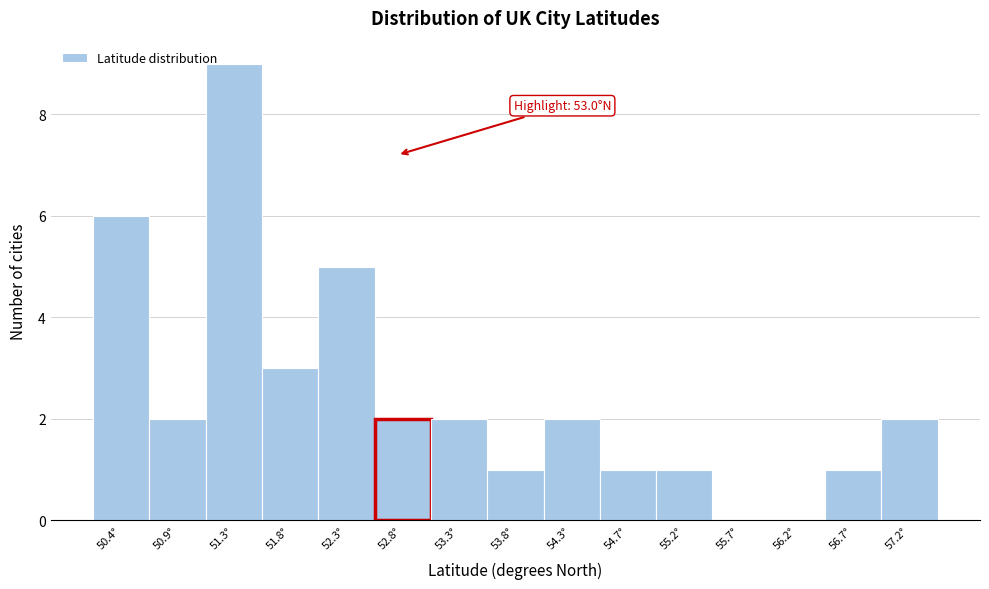

Reading left to right, what are all the values shown in this chart?

50.4°=6	50.9°=2	51.3°=9	51.8°=3	52.3°=5	52.8°=2	53.3°=2	53.8°=1	54.3°=2	54.7°=1	55.2°=1	55.7°=0	56.2°=0	56.7°=1	57.2°=2